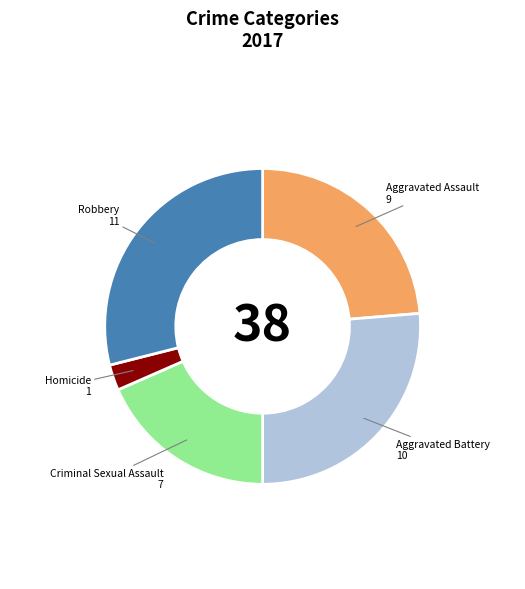

Combined, do Criminal Sexual Assault and Aggravated Assault account for over 50%?

No